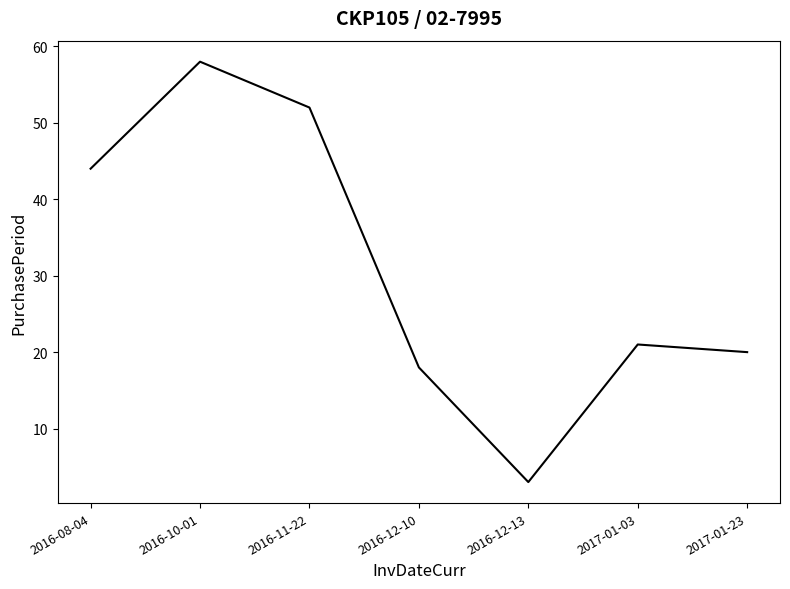

What is the difference between the maximum and minimum values?

55